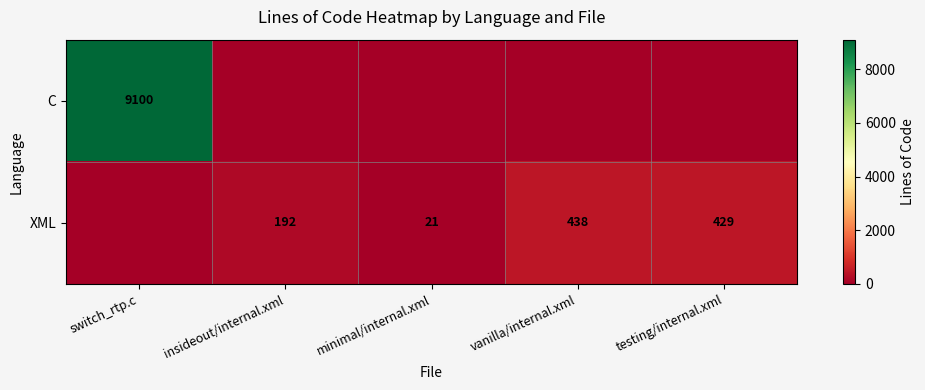

The XML series shows 118 at insideout/internal.xml. True or false?

False